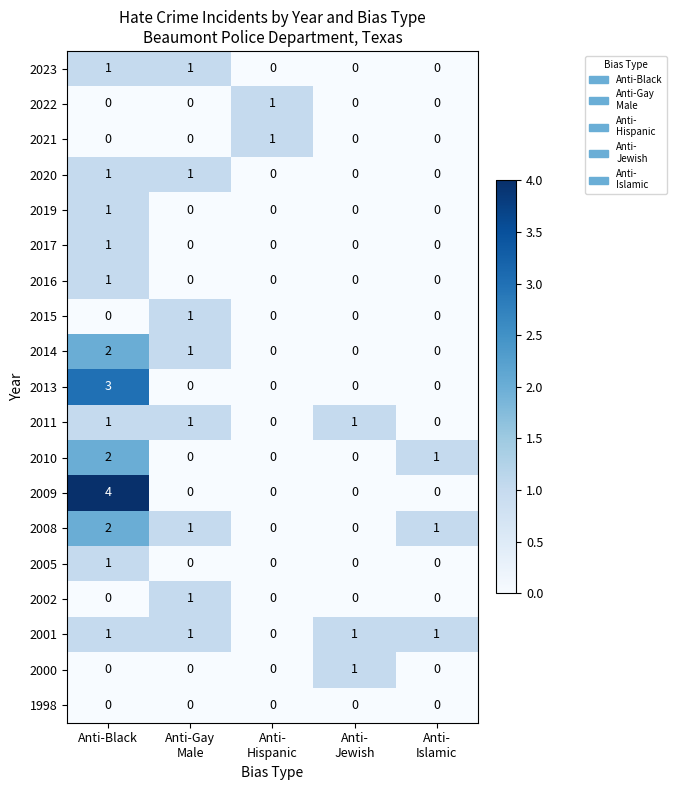

Which series has the widest spread of values?

2009